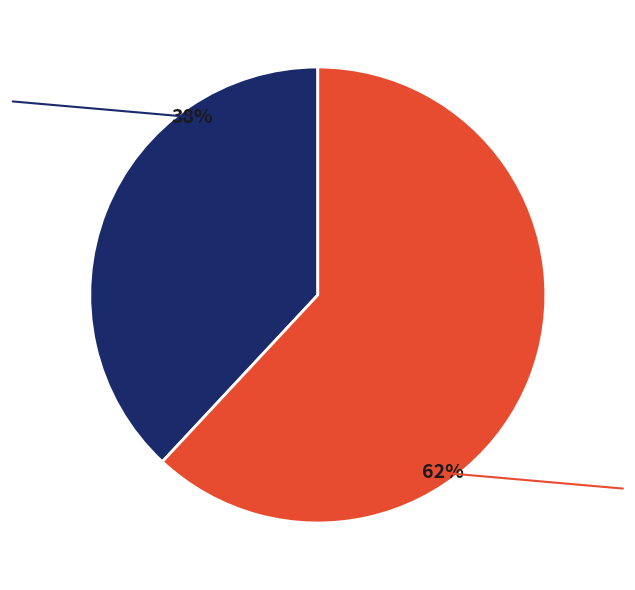

Does Pablo Cahn / Cesar Merveille account for over 50% of the chart?

No